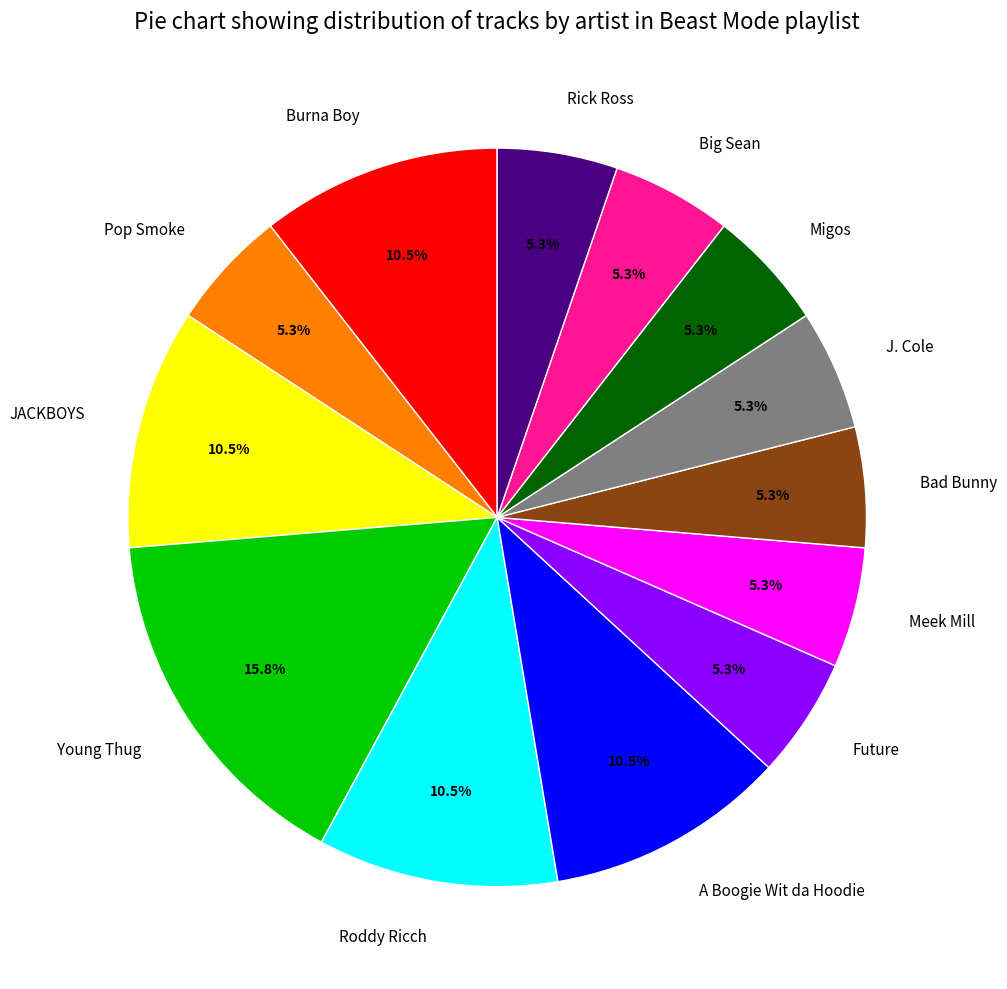

How many segments does this pie chart have?

13